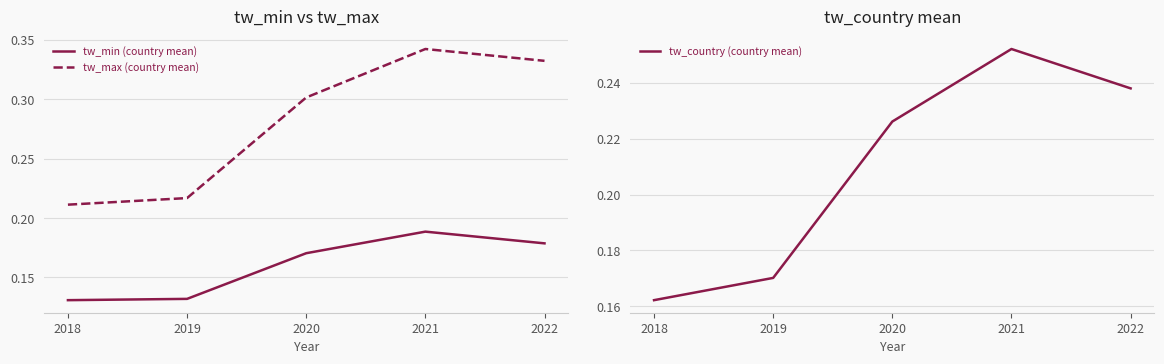

How many distinct data groups are displayed?

3